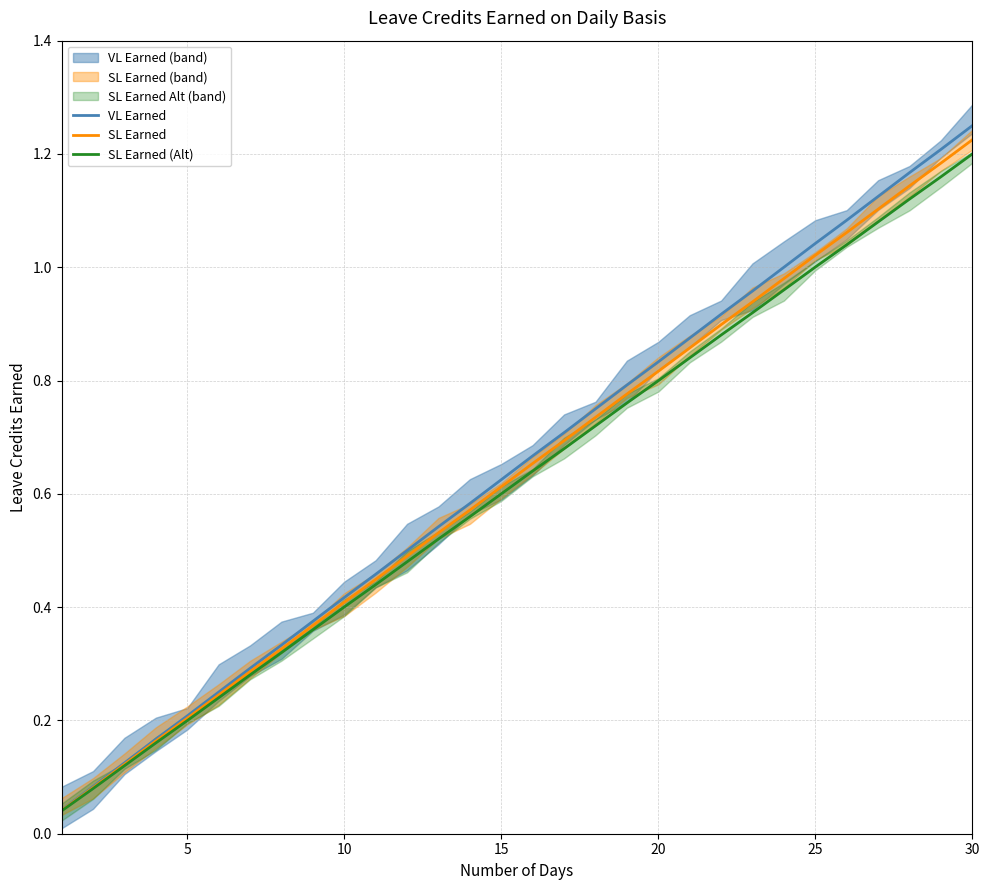

True or false: SL Earned and VL Earned intersect in this chart.

False